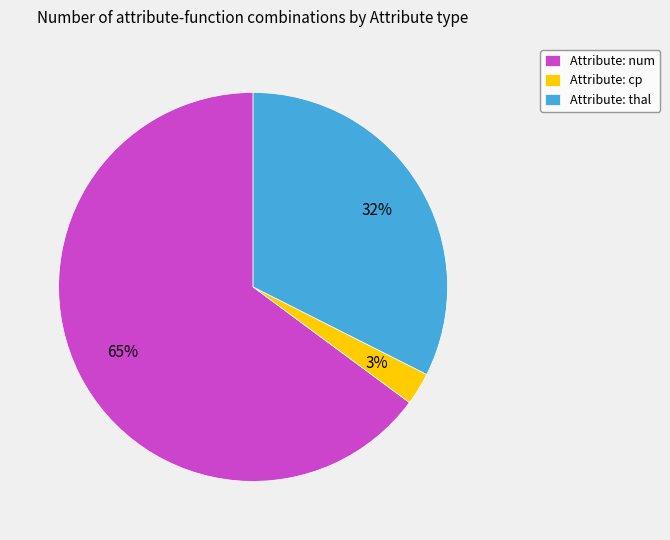

Rank the categories by value from highest to lowest.

Attribute: num, Attribute: thal, Attribute: cp